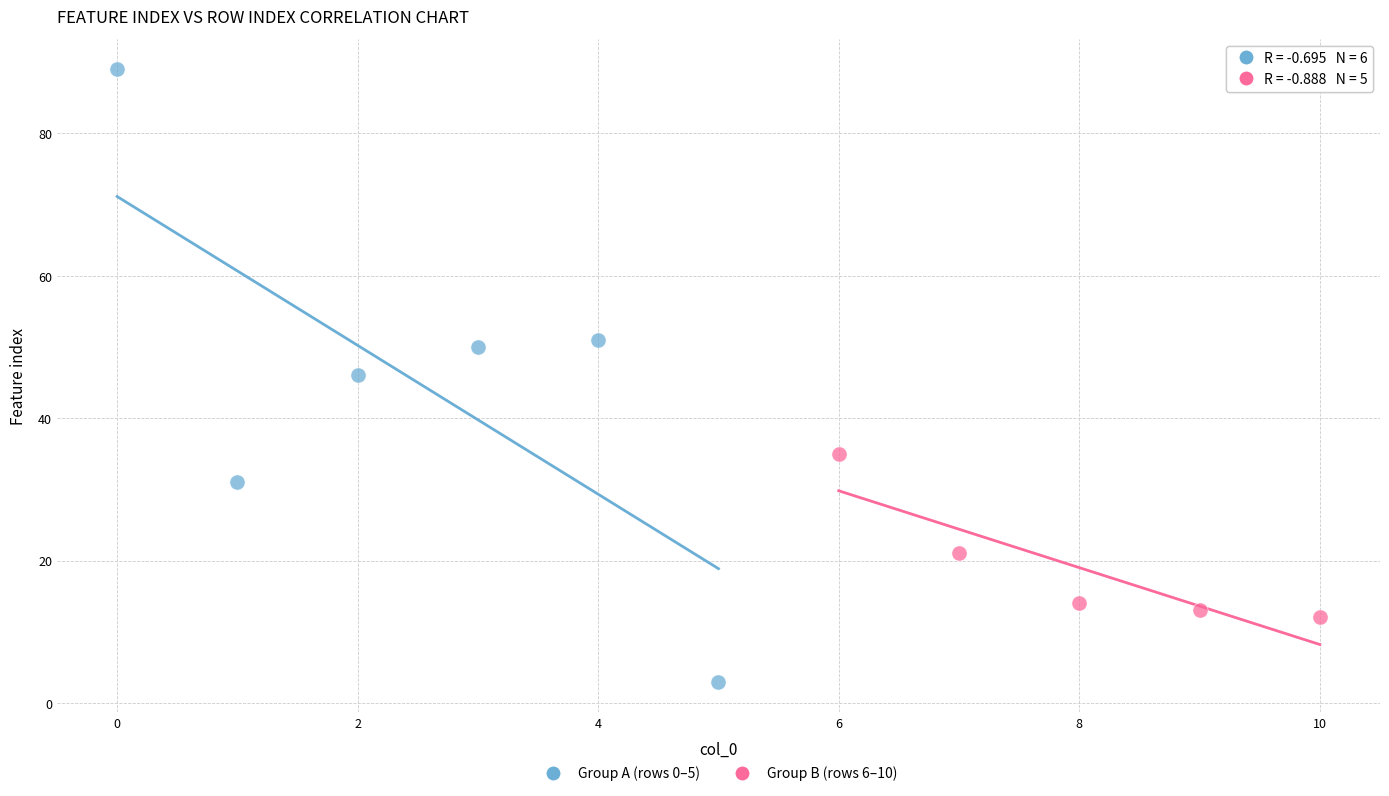

Which series contains the highest Y value?

Group A (rows 0–5)